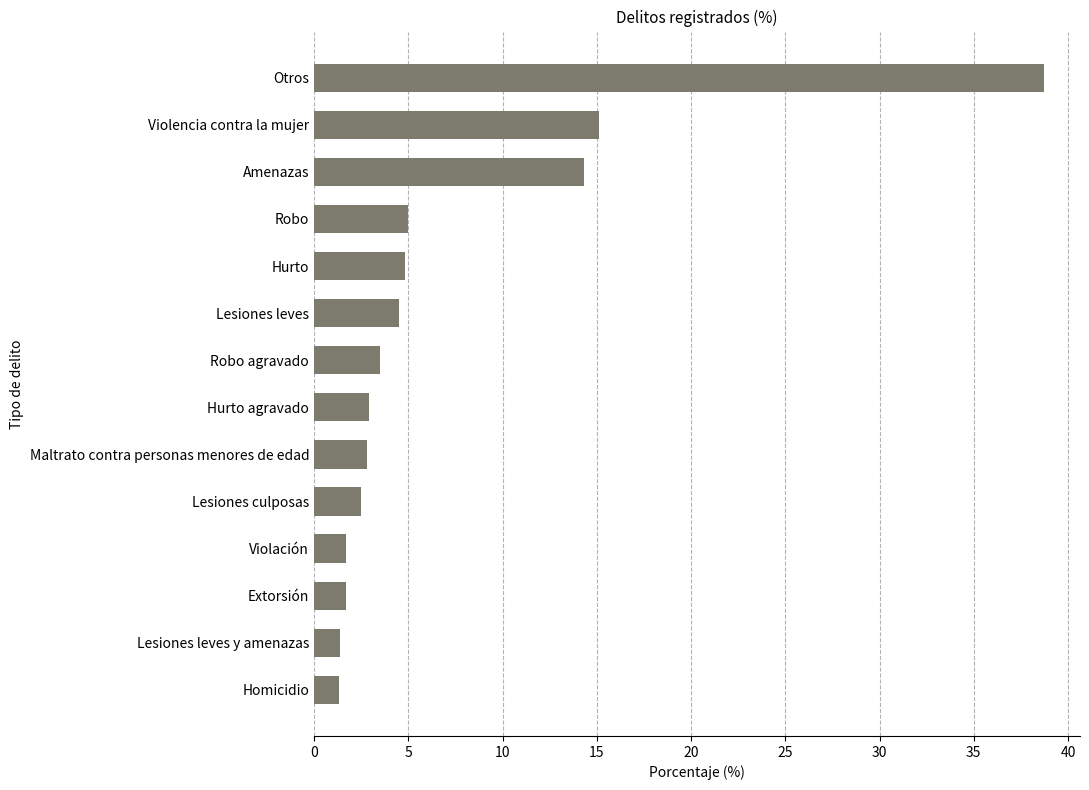

What is the average value?

7.2